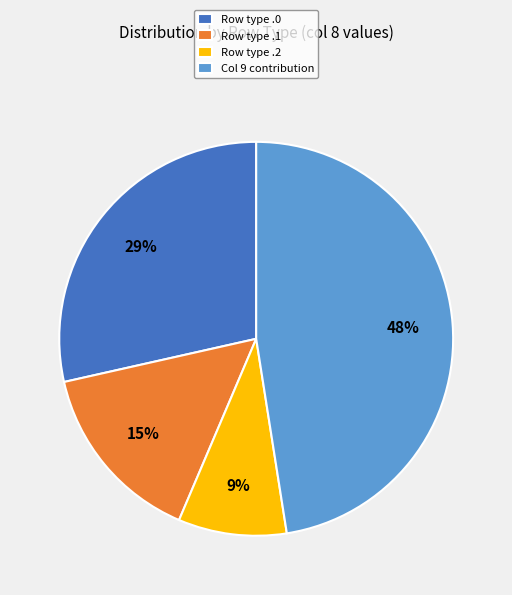

Rank the categories by value from lowest to highest.

Row type .2, Row type .1, Row type .0, Col 9 contribution